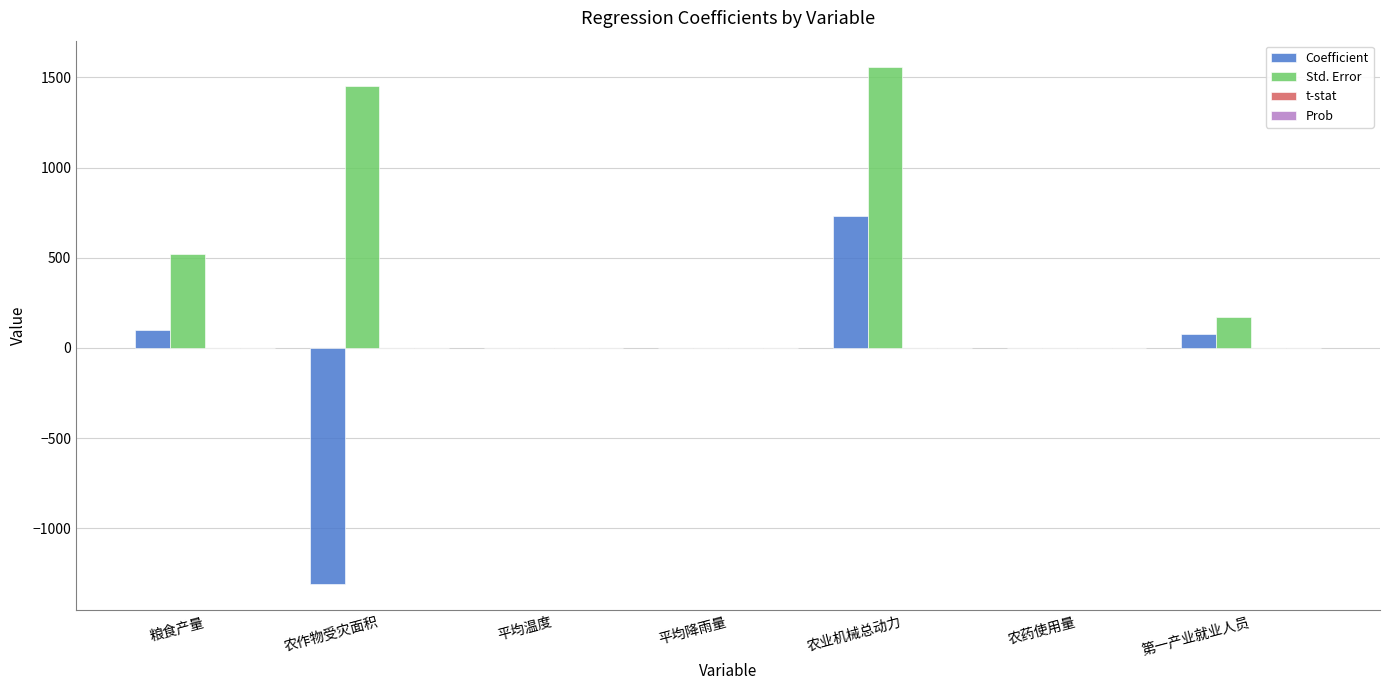

Does the chart contain stacked bars?

No